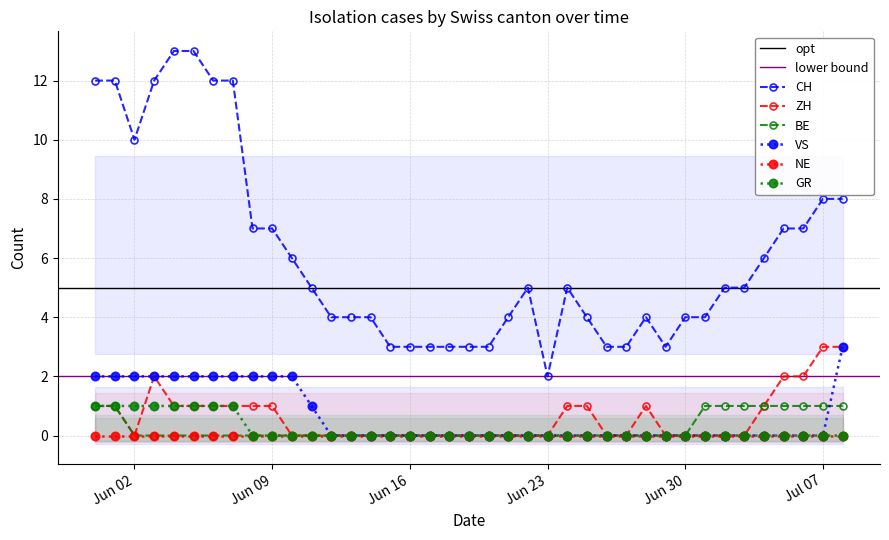

The value of VS at Jul 07 is 2. True or false?

False